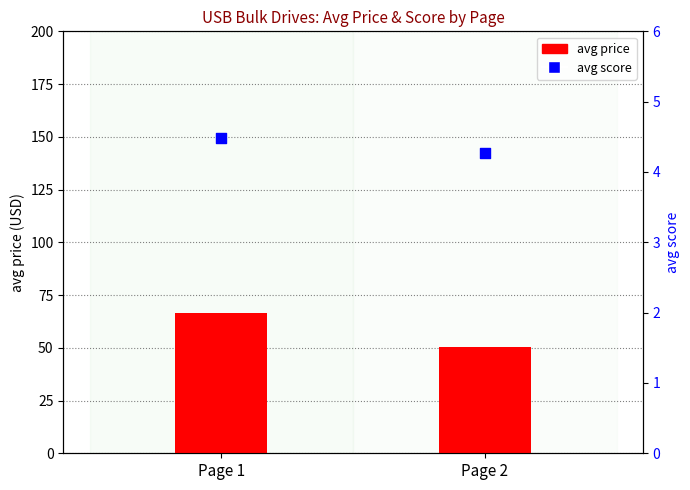

What is the total value across all series at Page 1?

71.0